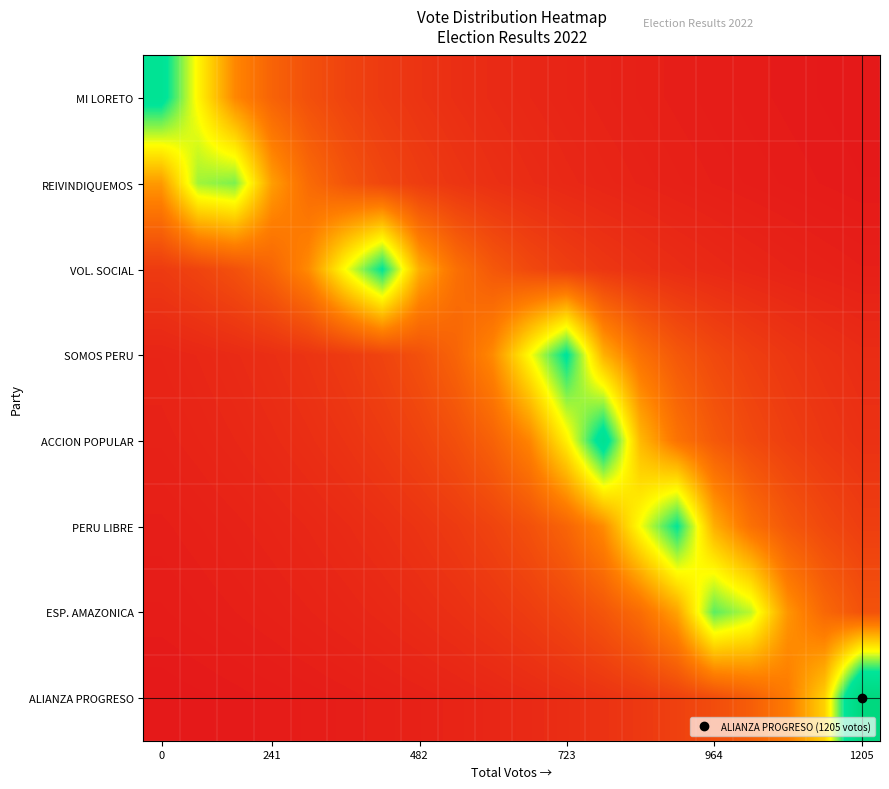

Reading right to left, extract all data points from this chart.

row_0: 0.0	0.1	0.1	0.1	0.1	0.1	0.1	0.1	0.1	0.1	0.1	0.1	0.1	0.1	0.2	0.2	0.3	0.4	0.6	0.8
row_1: 0.1	0.1	0.1	0.1	0.1	0.1	0.1	0.1	0.1	0.1	0.1	0.1	0.1	0.2	0.2	0.3	0.4	0.7	0.6	0.4
row_2: 0.1	0.1	0.1	0.1	0.1	0.1	0.1	0.1	0.2	0.2	0.2	0.3	0.4	0.8	0.6	0.4	0.3	0.2	0.2	0.1
row_3: 0.1	0.1	0.1	0.2	0.2	0.2	0.3	0.4	0.8	0.6	0.4	0.3	0.2	0.2	0.1	0.1	0.1	0.1	0.1	0.1
row_4: 0.1	0.1	0.2	0.2	0.2	0.3	0.4	0.8	0.5	0.3	0.3	0.2	0.2	0.1	0.1	0.1	0.1	0.1	0.1	0.1
row_5: 0.2	0.2	0.2	0.3	0.4	0.8	0.6	0.4	0.3	0.2	0.2	0.1	0.1	0.1	0.1	0.1	0.1	0.1	0.1	0.1
row_6: 0.2	0.3	0.4	0.6	0.7	0.4	0.3	0.2	0.2	0.1	0.1	0.1	0.1	0.1	0.1	0.1	0.1	0.1	0.1	0.1
row_7: 1.0	0.5	0.3	0.2	0.2	0.2	0.1	0.1	0.1	0.1	0.1	0.1	0.1	0.1	0.1	0.1	0.1	0.1	0.1	0.0